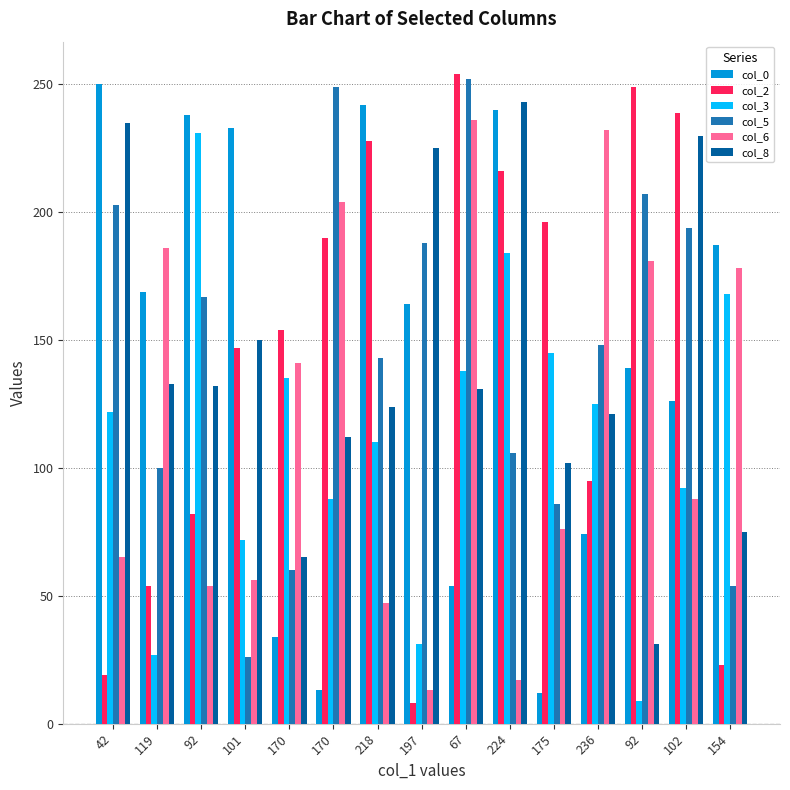

What are all the series names shown in the legend?

col_0, col_2, col_3, col_5, col_6, col_8